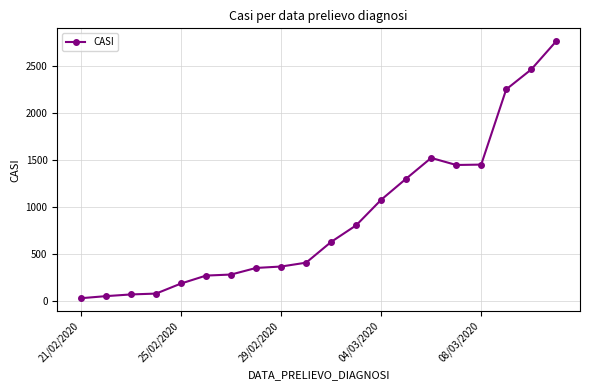

What is the difference between the second highest and second lowest values?

2404